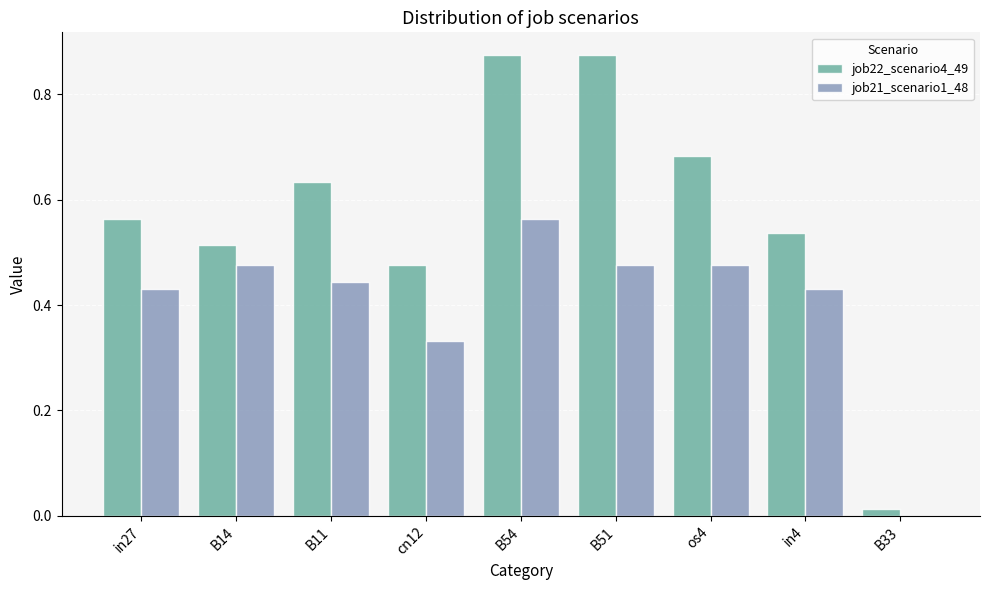

The job21_scenario1_48 series shows 0.2 at in27. True or false?

False